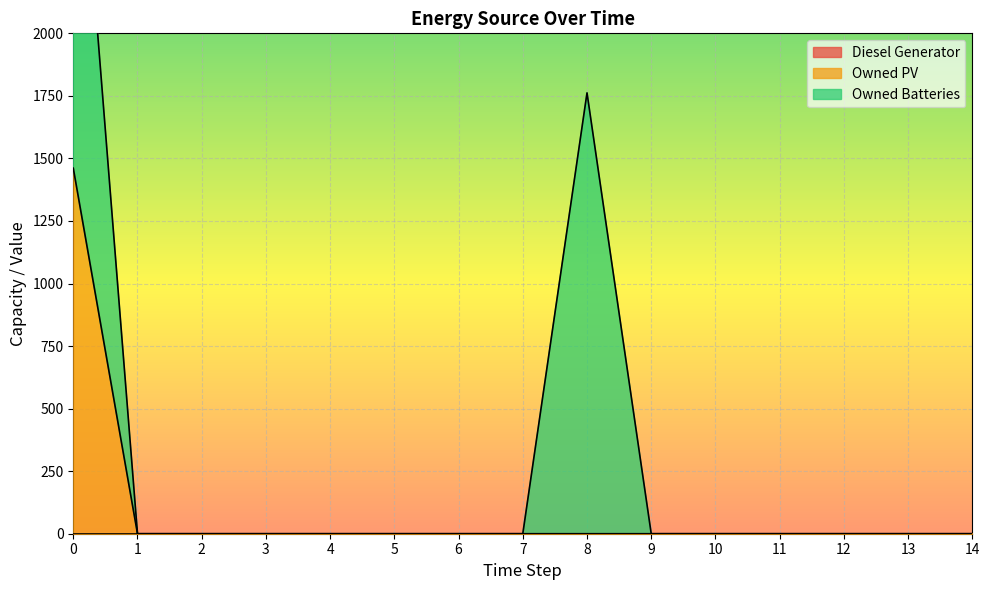

What is the highest value of the Owned PV series?

1461